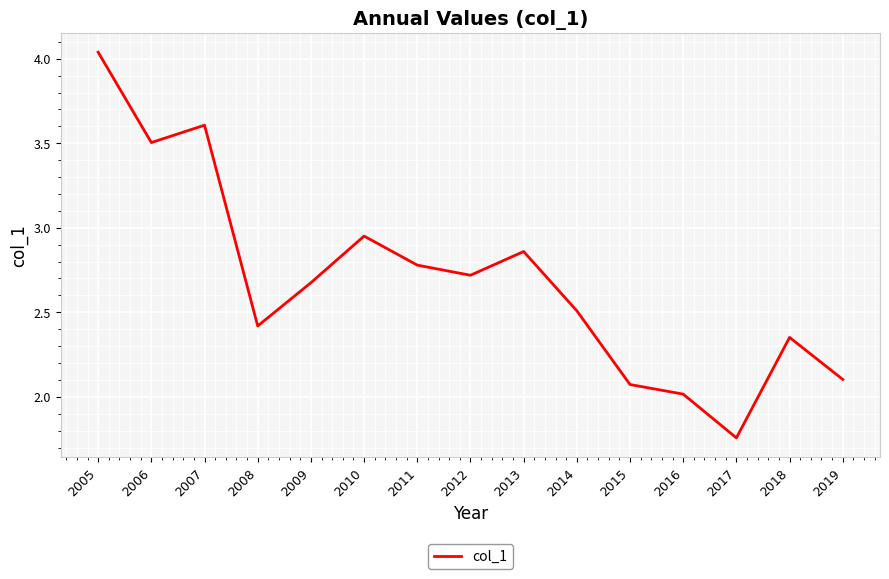

What is the sum of all values?

40.4